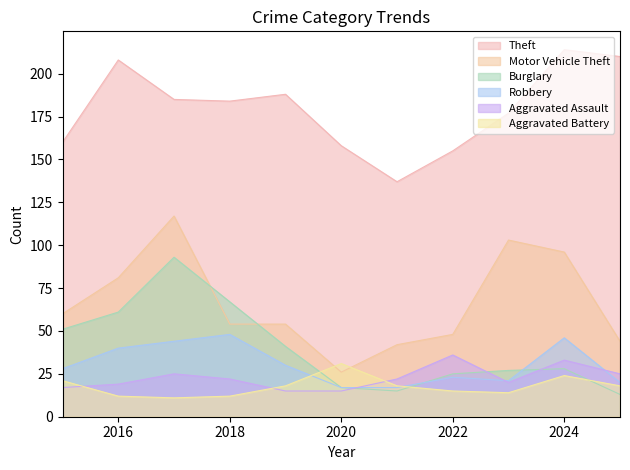

True or false: Aggravated Assault and Theft intersect in this chart.

False